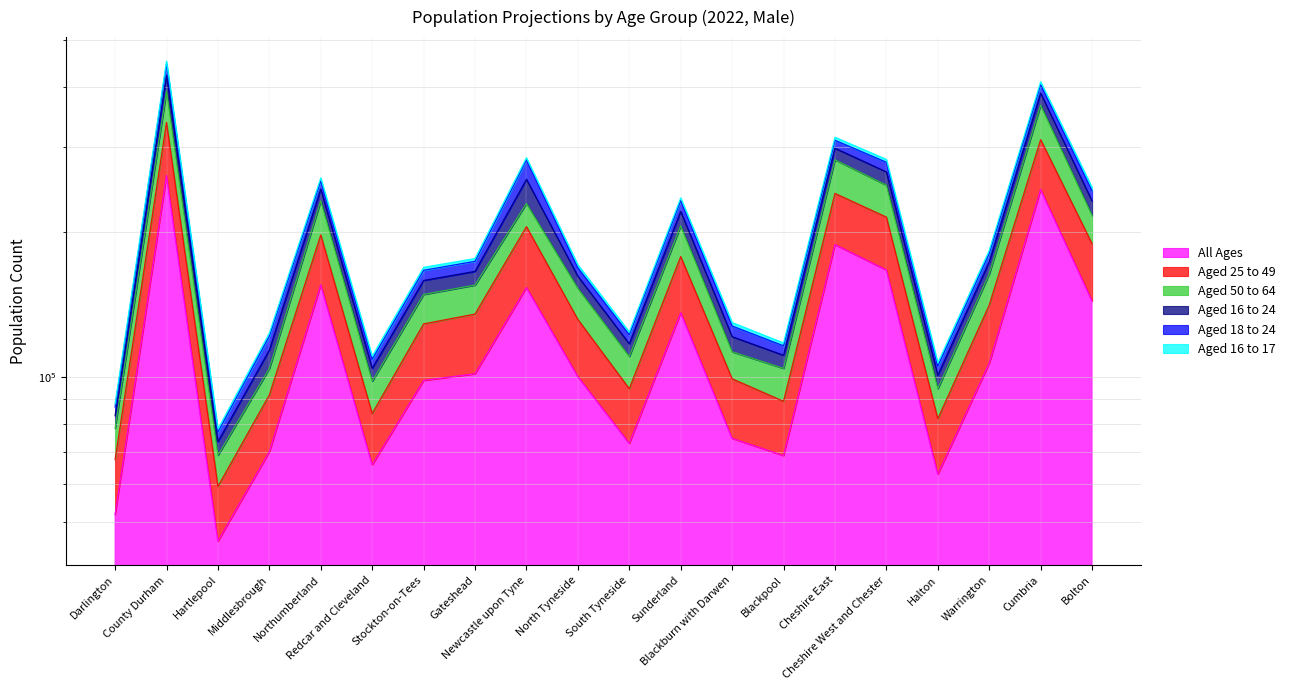

How many values in the Aged 50 to 64 series are below 155157?

10